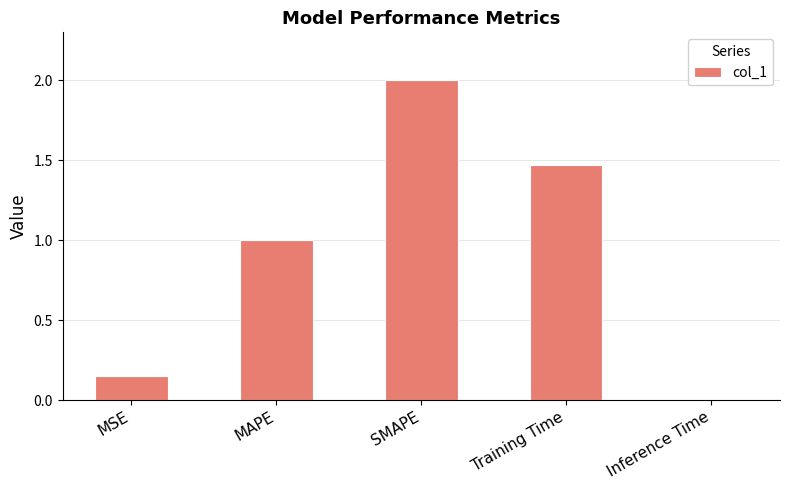

What is the label of the 1st bar from the left?

MSE